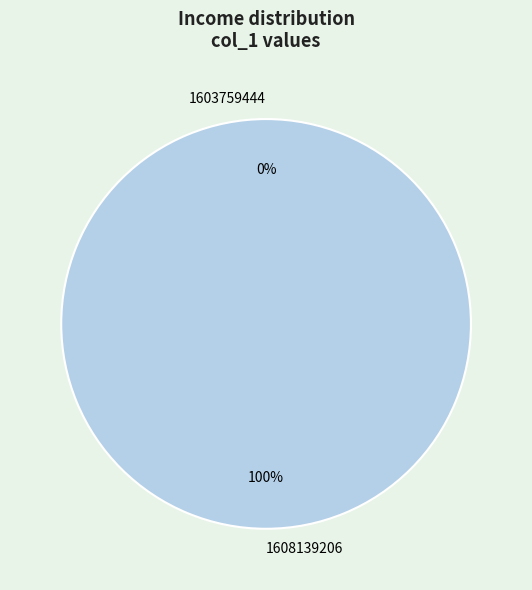

Which has a higher value, 1608139206 or 1603759444?

1608139206